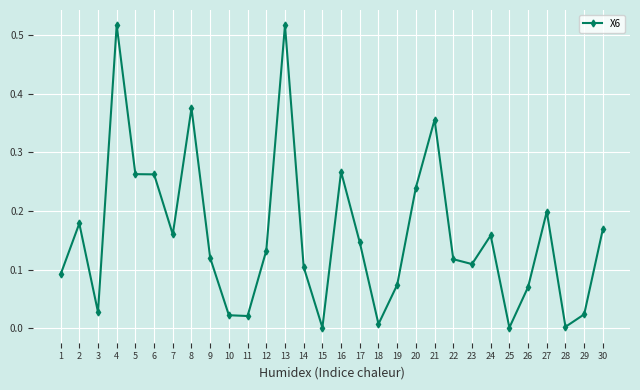

What is the sum of the values at 4 and 24?

0.7